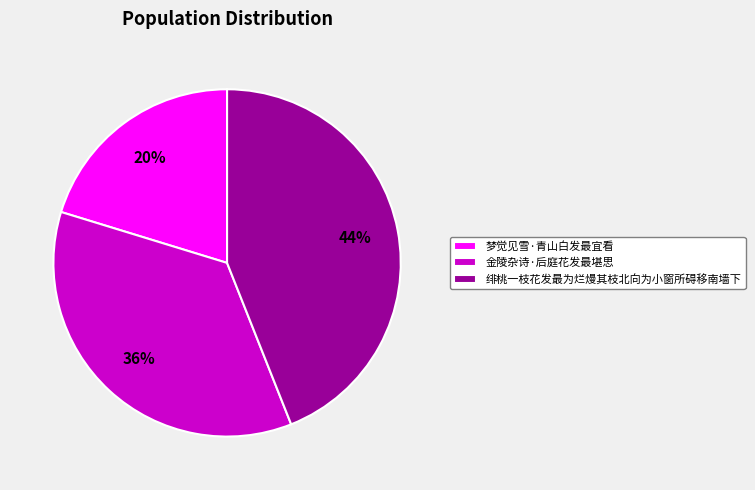

Combined, do 绯桃一枝花发最为烂熳其枝北向为小窗所碍移南墙下 and 金陵杂诗·后庭花发最堪思 account for over 50%?

Yes